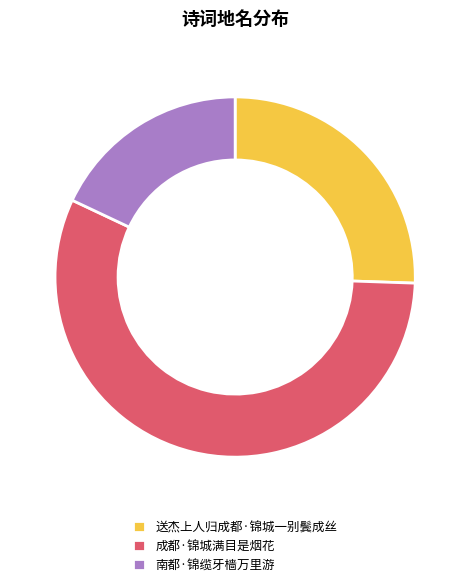

Which category has the biggest portion of the pie?

成都·锦城满目是烟花